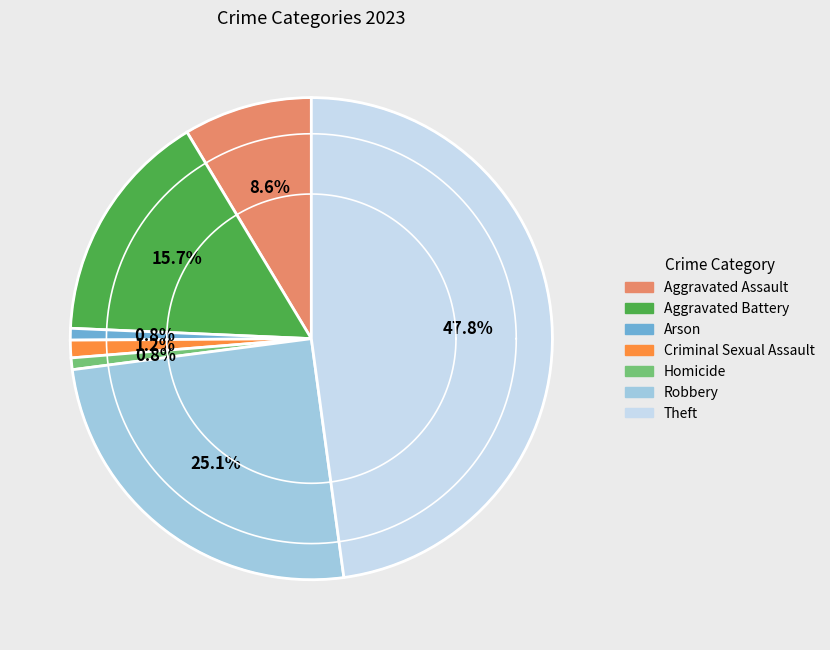

Between Arson and Aggravated Assault, which is larger?

Aggravated Assault